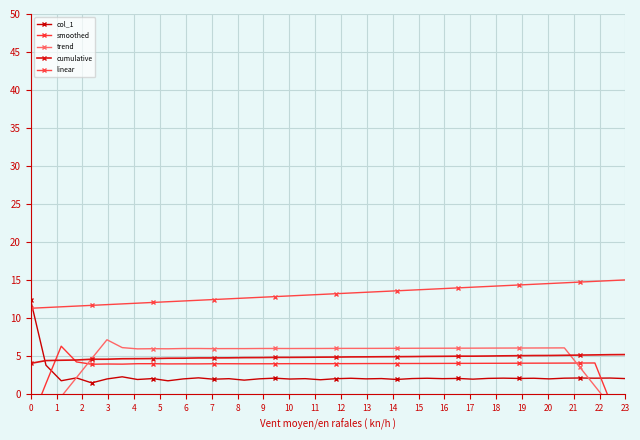

At which category is the sum across all series the highest?

35